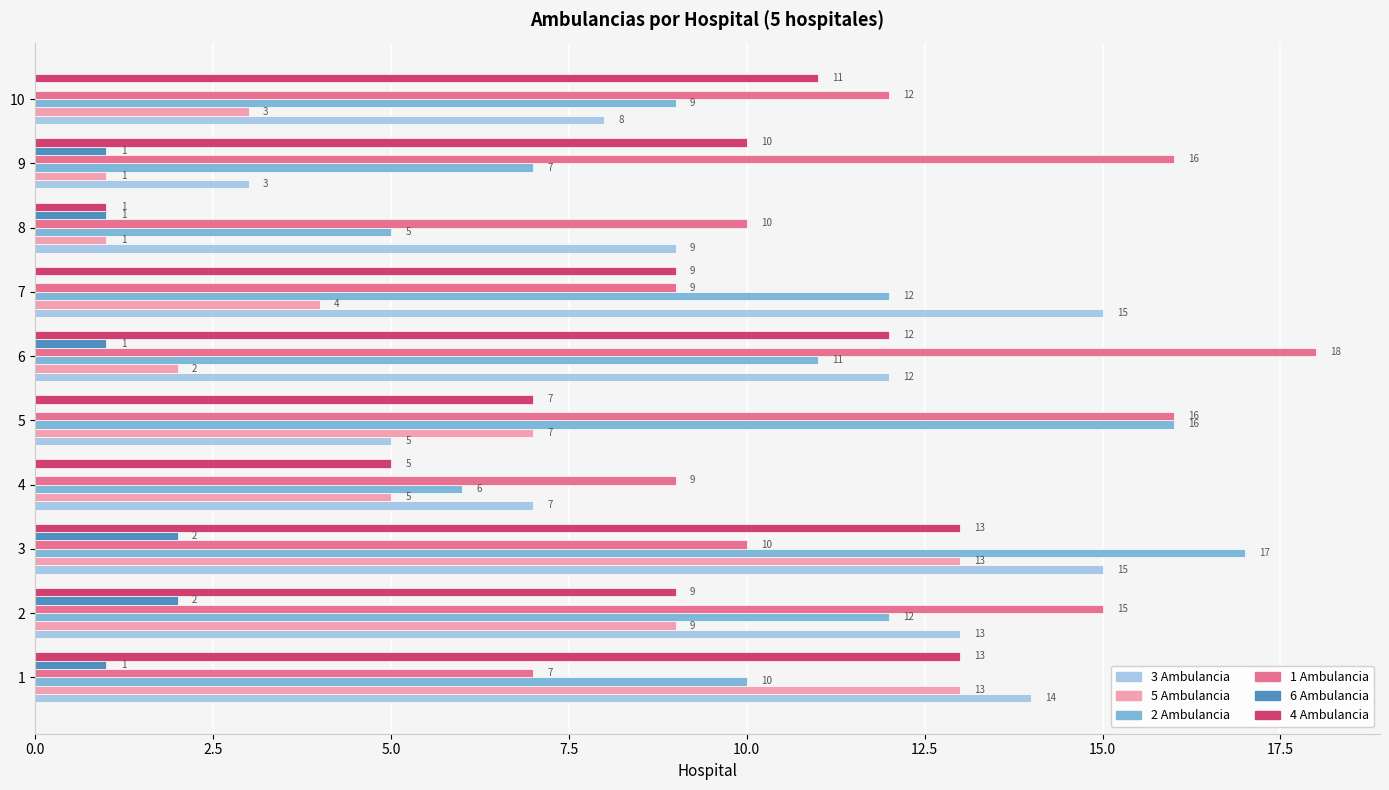

At which category is the sum across all series the highest?

3